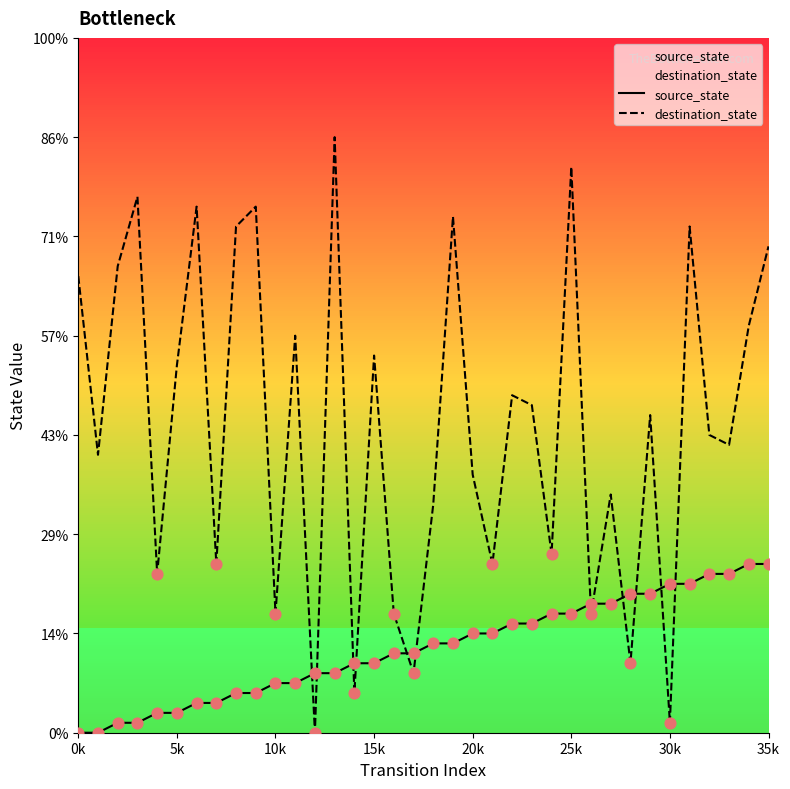

Which series has the largest total across all categories?

destination_state